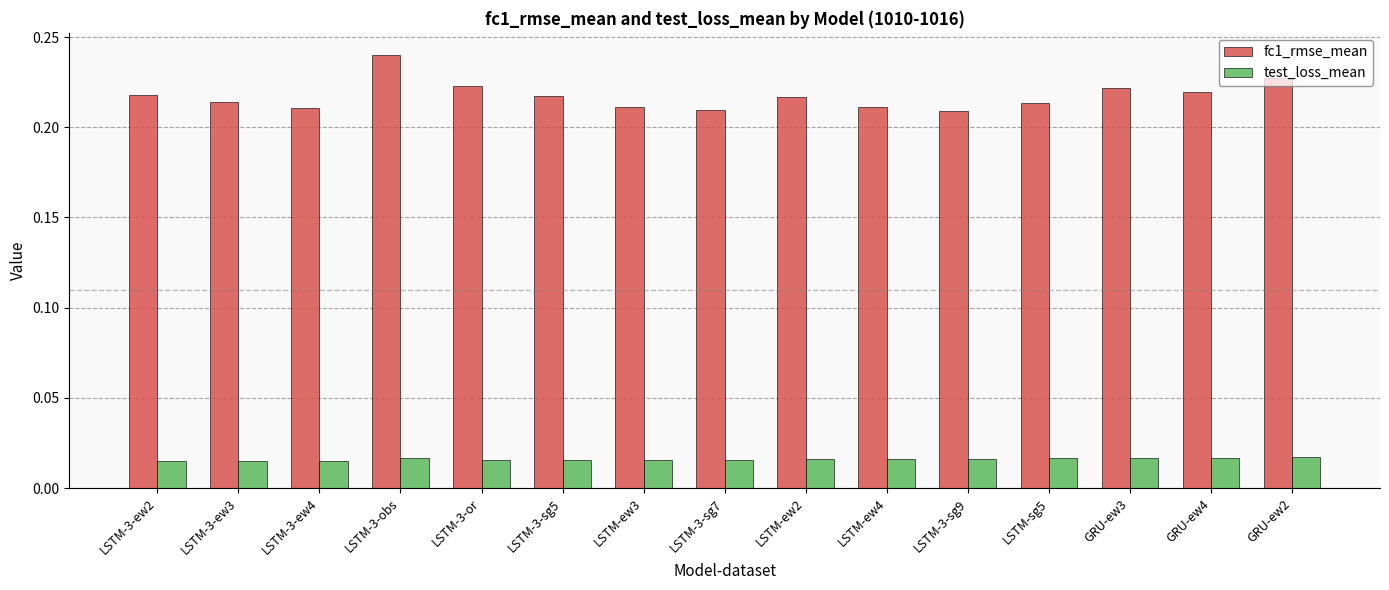

What is the label of the 2nd bar from the right?

GRU-ew4